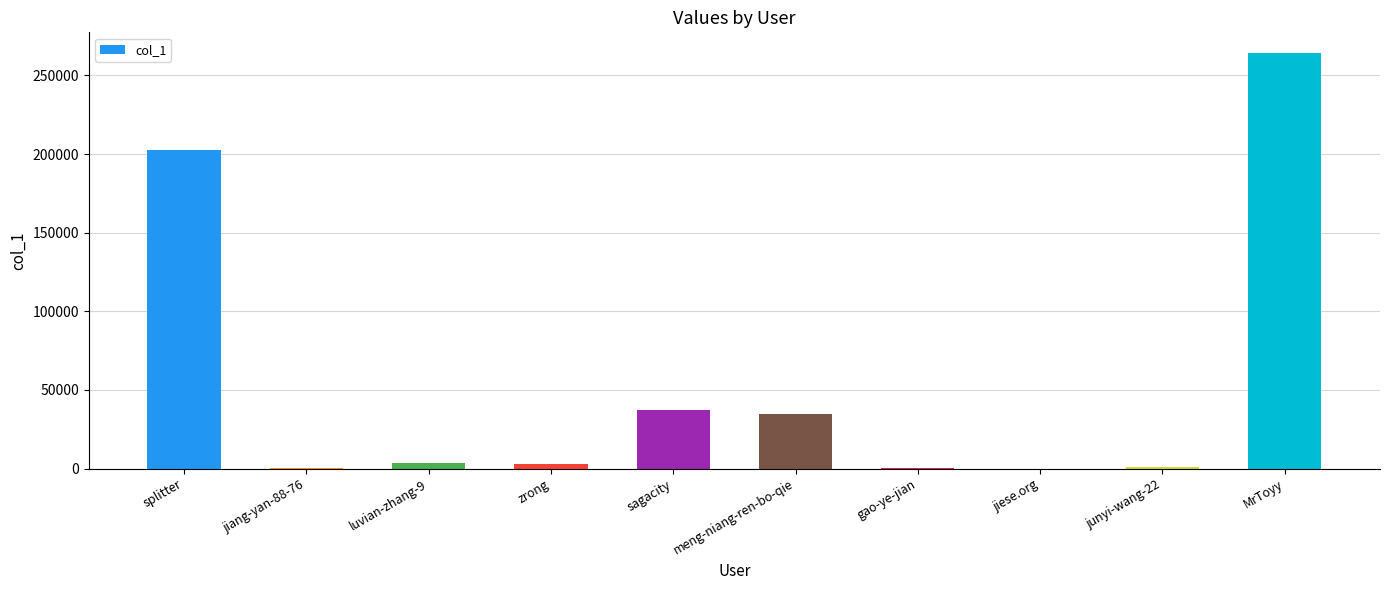

What is the greatest value displayed?

264239